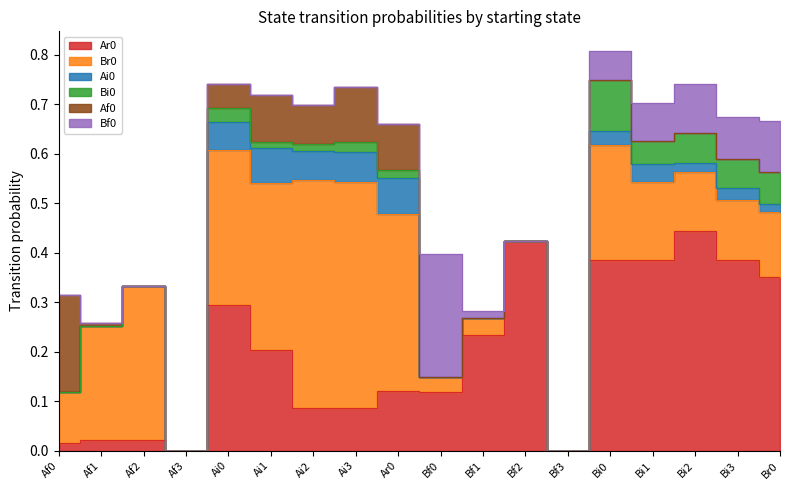

Does the chart display data point markers on the line(s)?

No